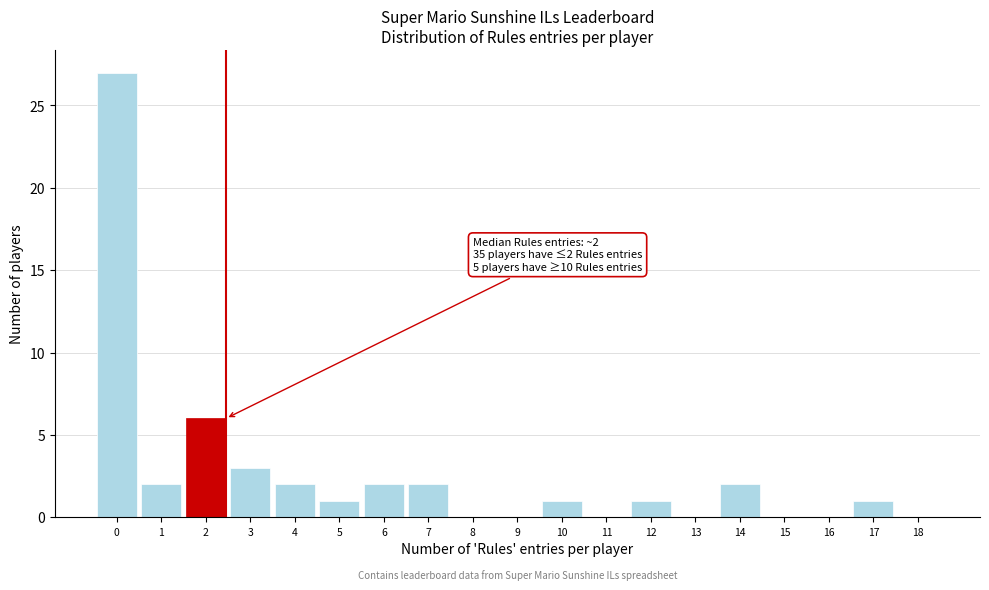

Reading left to right, list all the values displayed in this chart.

0=27	1=2	2=6	3=3	4=2	5=1	6=2	7=2	8=0	9=0	10=1	11=0	12=1	13=0	14=2	15=0	16=0	17=1	18=0